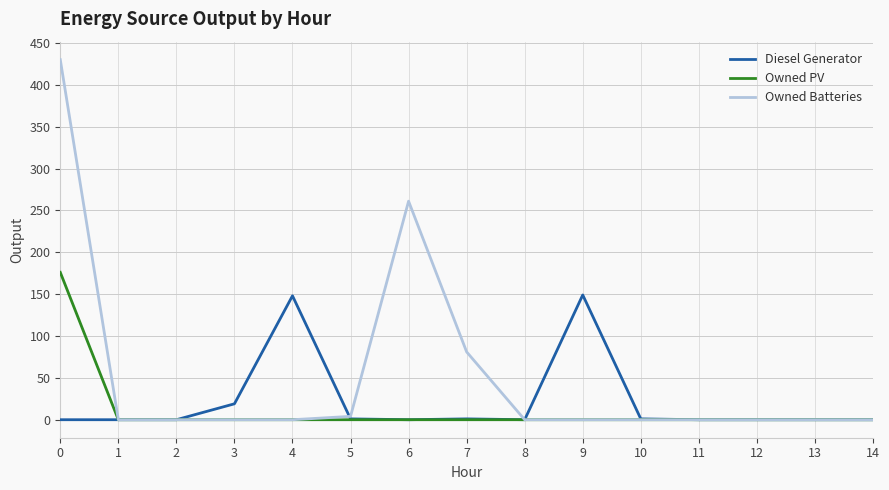

Is it true that Owned Batteries equals -268 at 3?

False